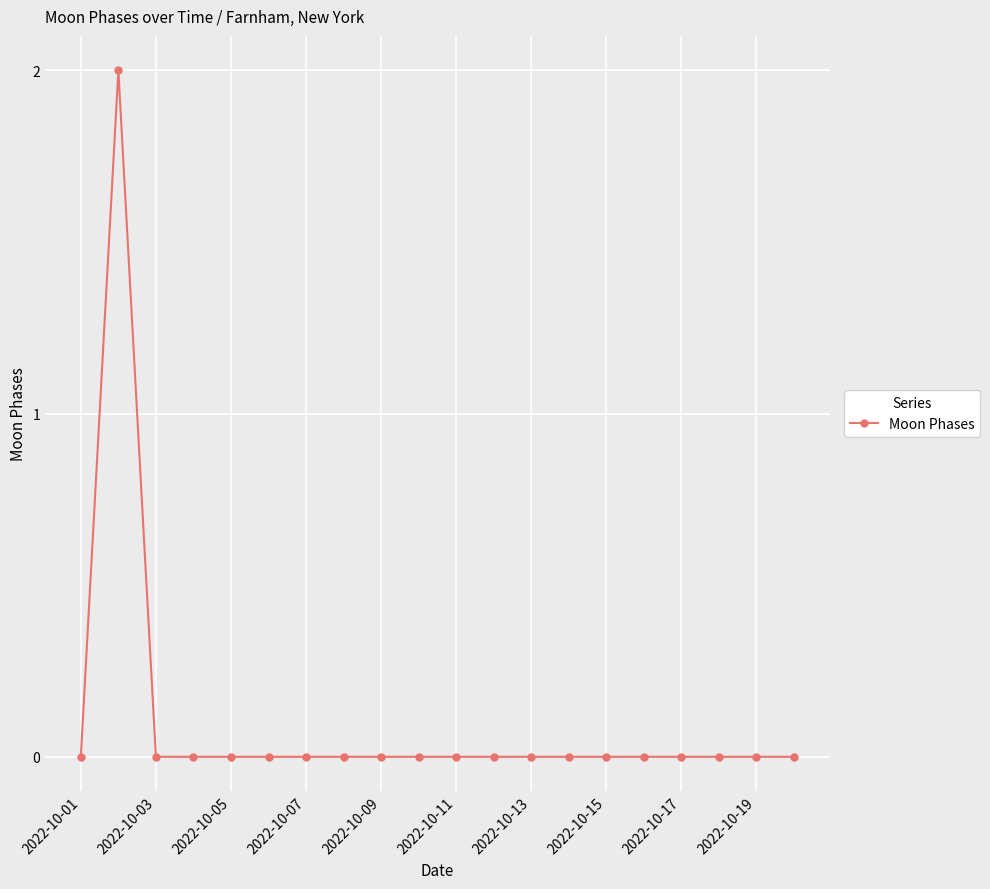

True or false: there are more than 0 points higher than both neighbors.

True